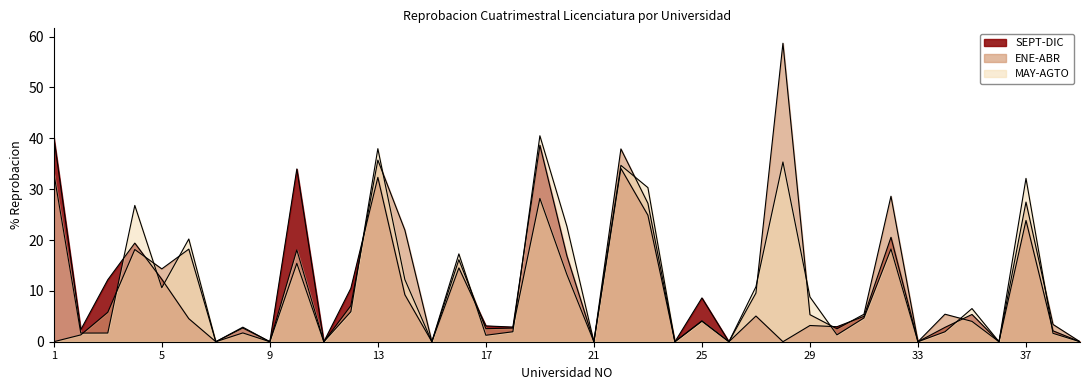

At which category is the sum across all series the highest?

19